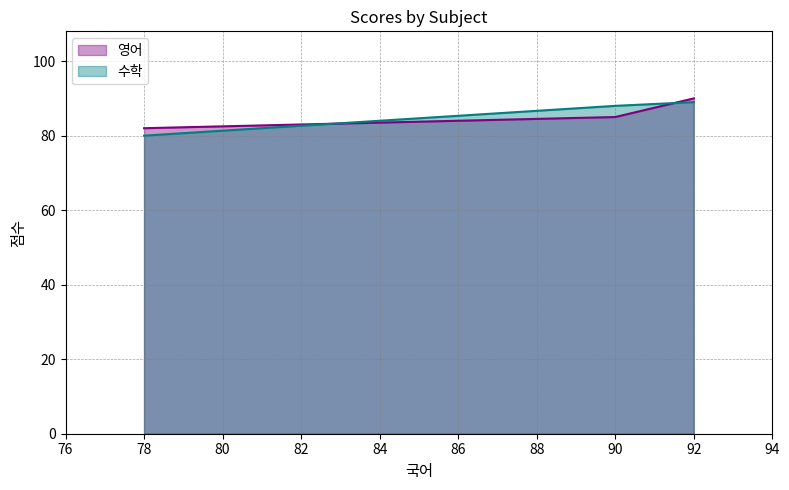

Rank the series by their maximum value, from lowest to highest.

수학, 영어